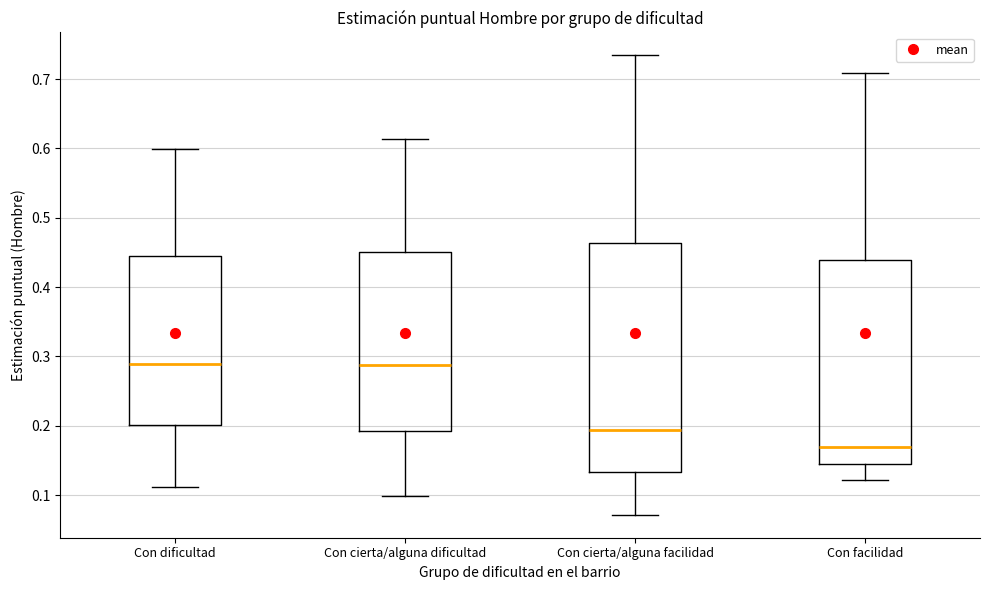

Which box has the lowest median line?

Con facilidad